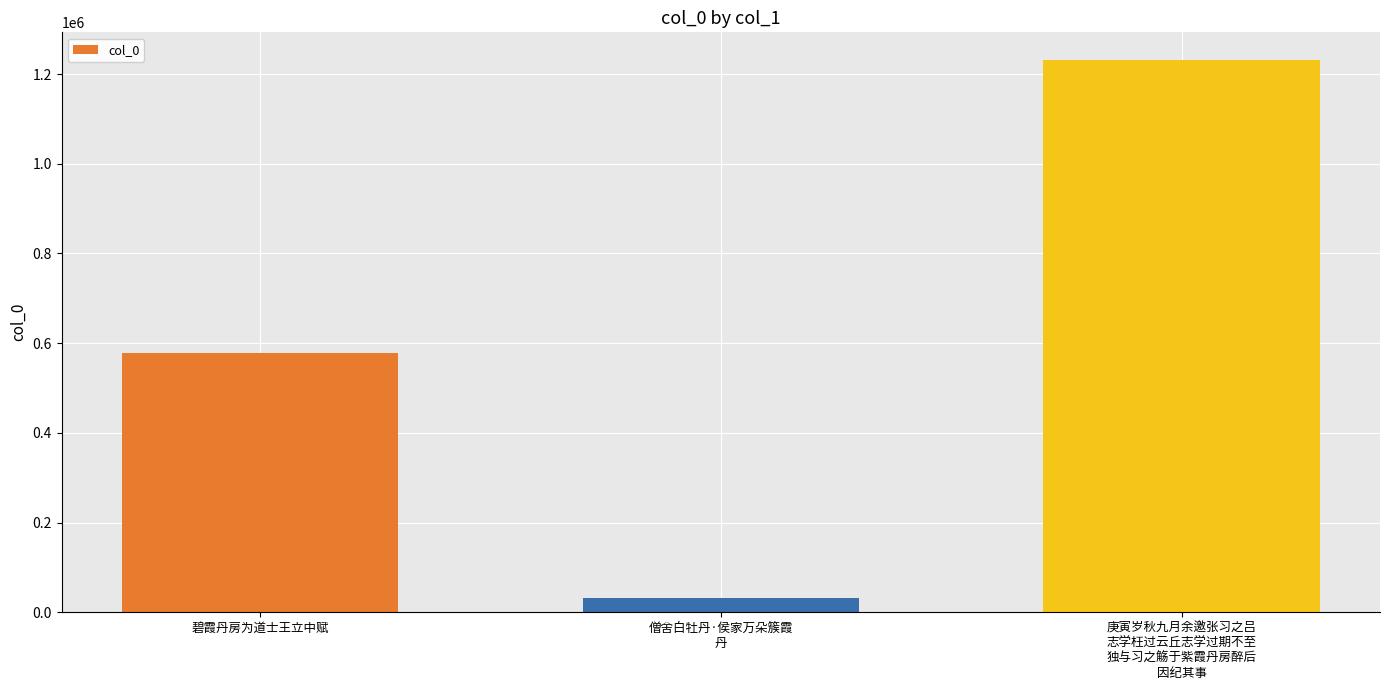

Approximately how many times larger is the value at 碧霞丹房为道士王立中赋 compared to 庚寅岁秋九月余邀张习之吕
志学枉过云丘志学过期不至
独与习之觞于紫霞丹房醉后
因纪其事?

0.5